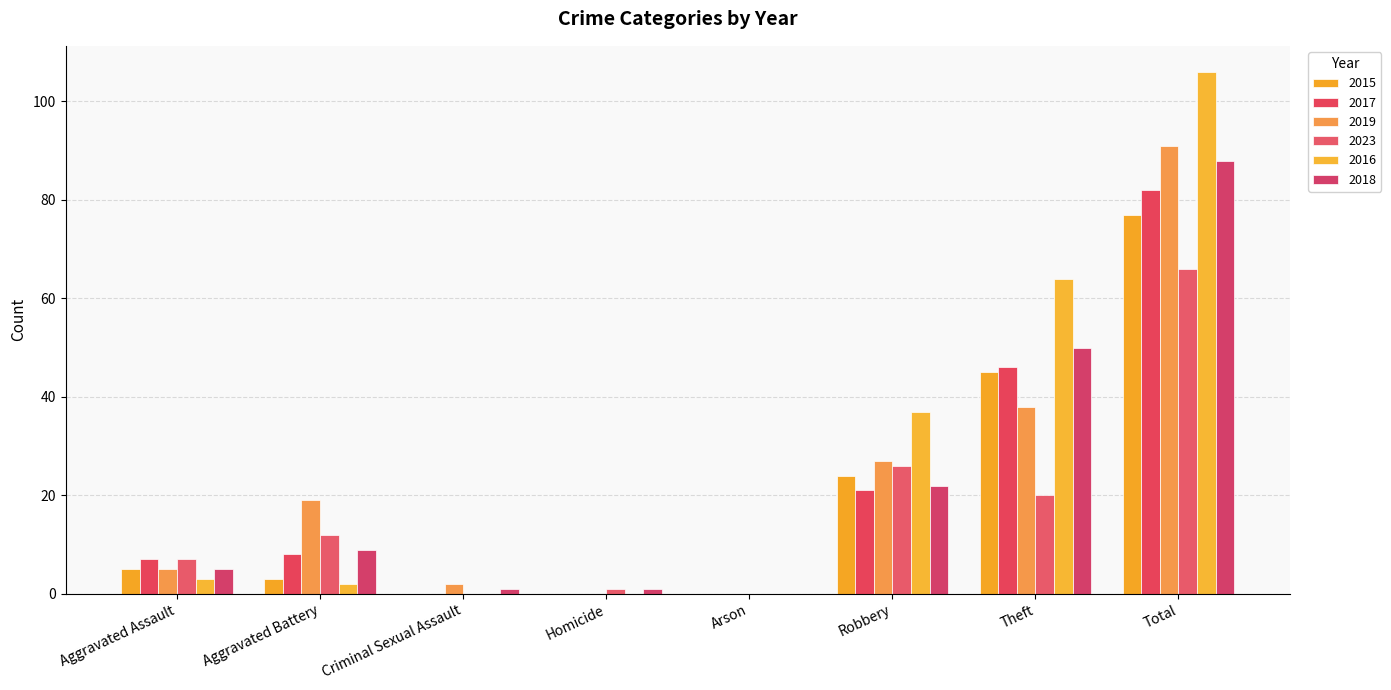

Count the number of categories in the chart.

8